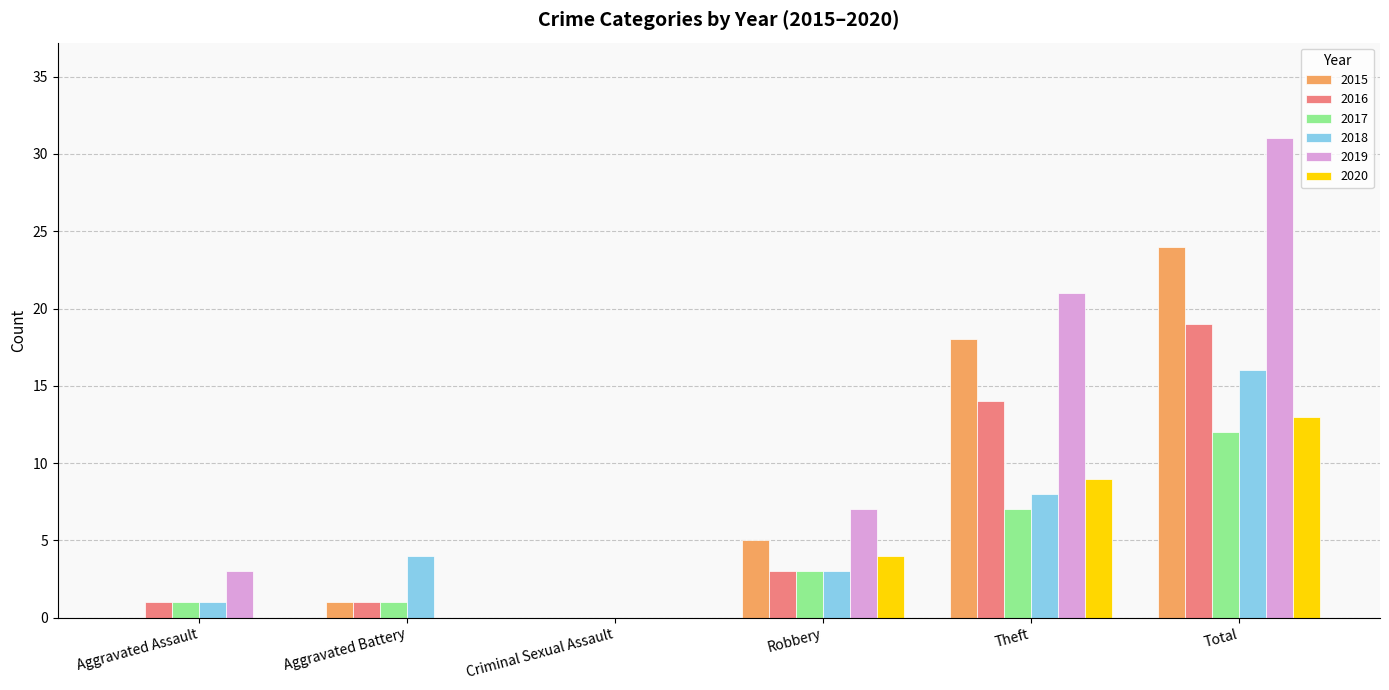

The value of 2015 at Criminal Sexual Assault is 13. True or false?

False